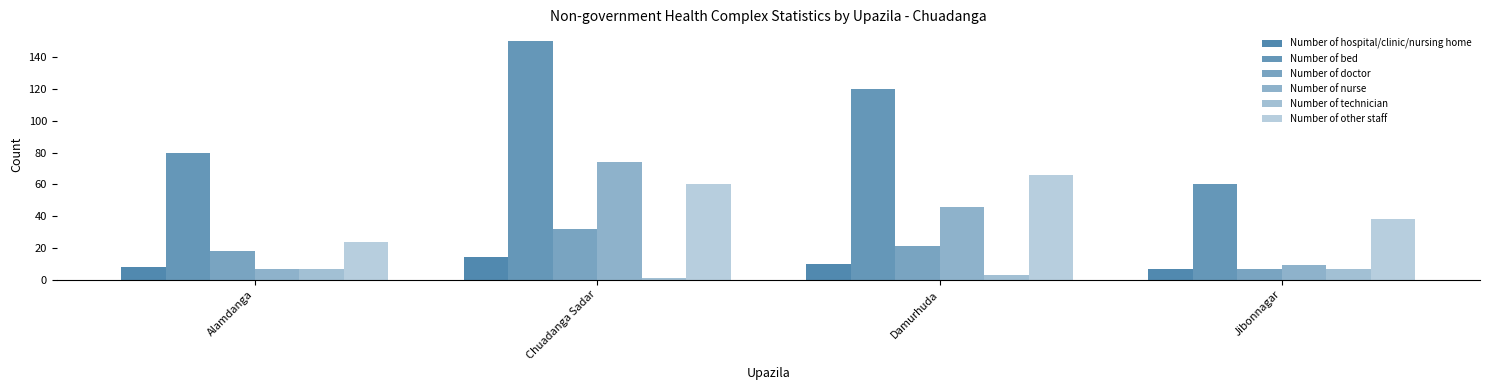

How many categories are shown in the chart?

4